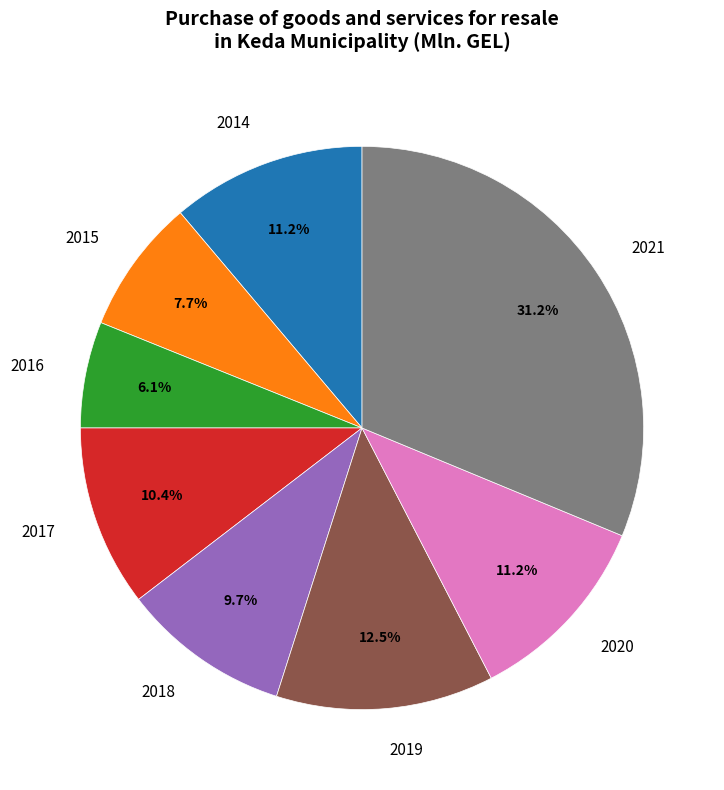

What is the total percentage of 2020 and 2015?

18.9%